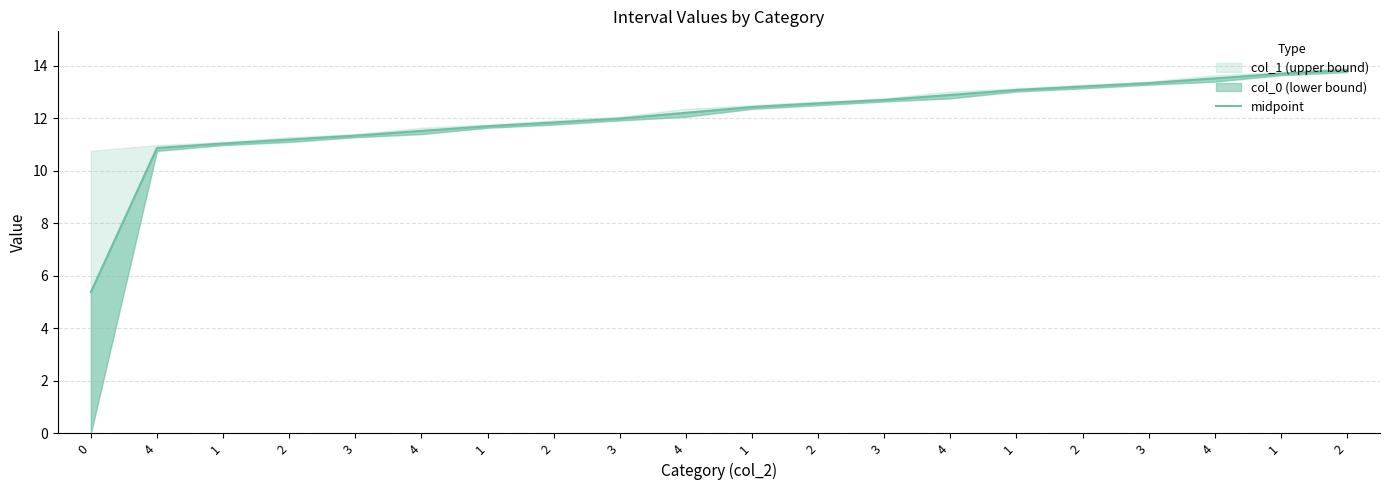

Is it true that the value at 2 is 13.8?

True